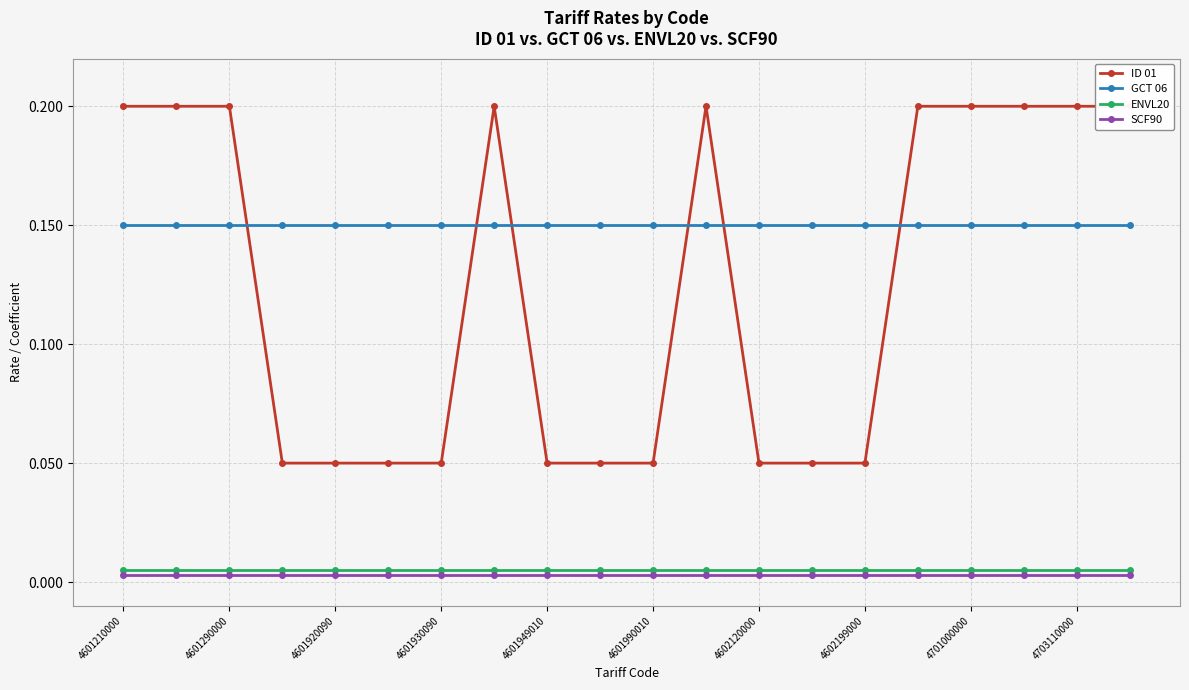

True or false: SCF90 and GCT 06 cross at least once.

False